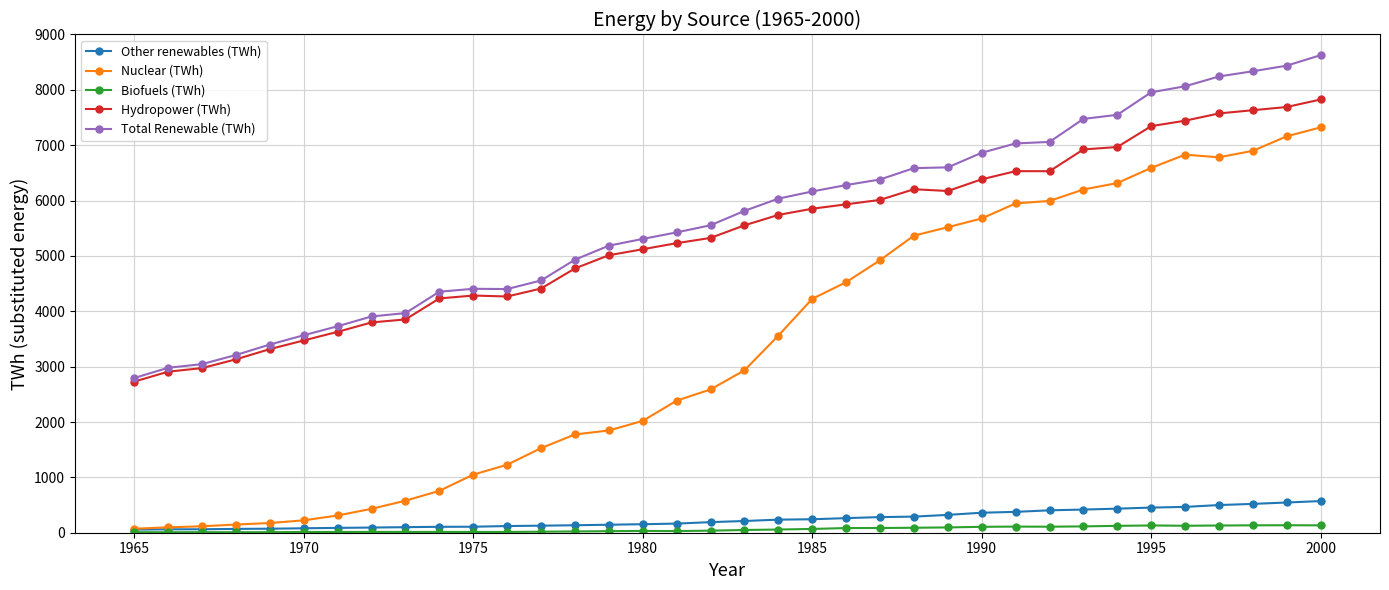

What is the average value of the Total Renewable (TWh) series?

5672.9